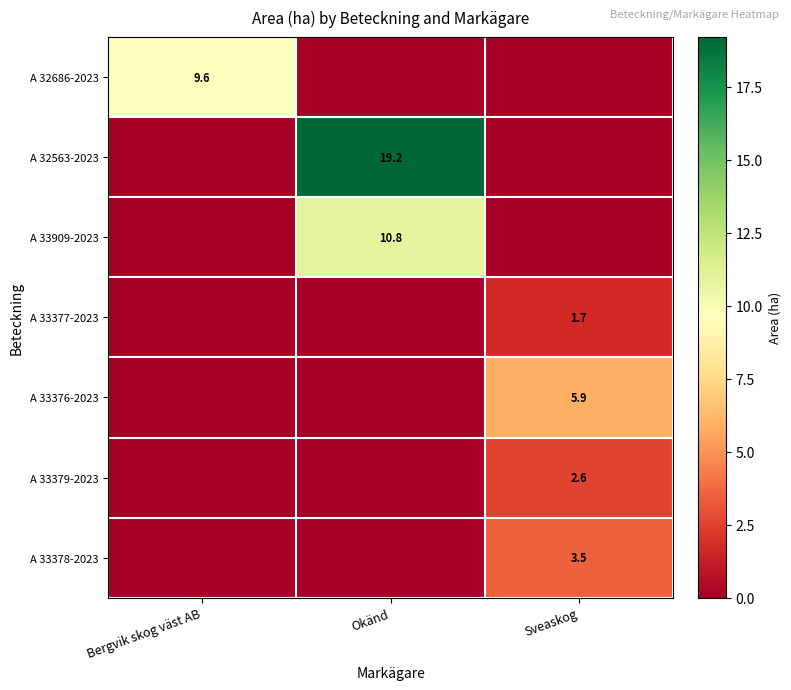

At which label does A 32563-2023 reach its peak?

Okänd